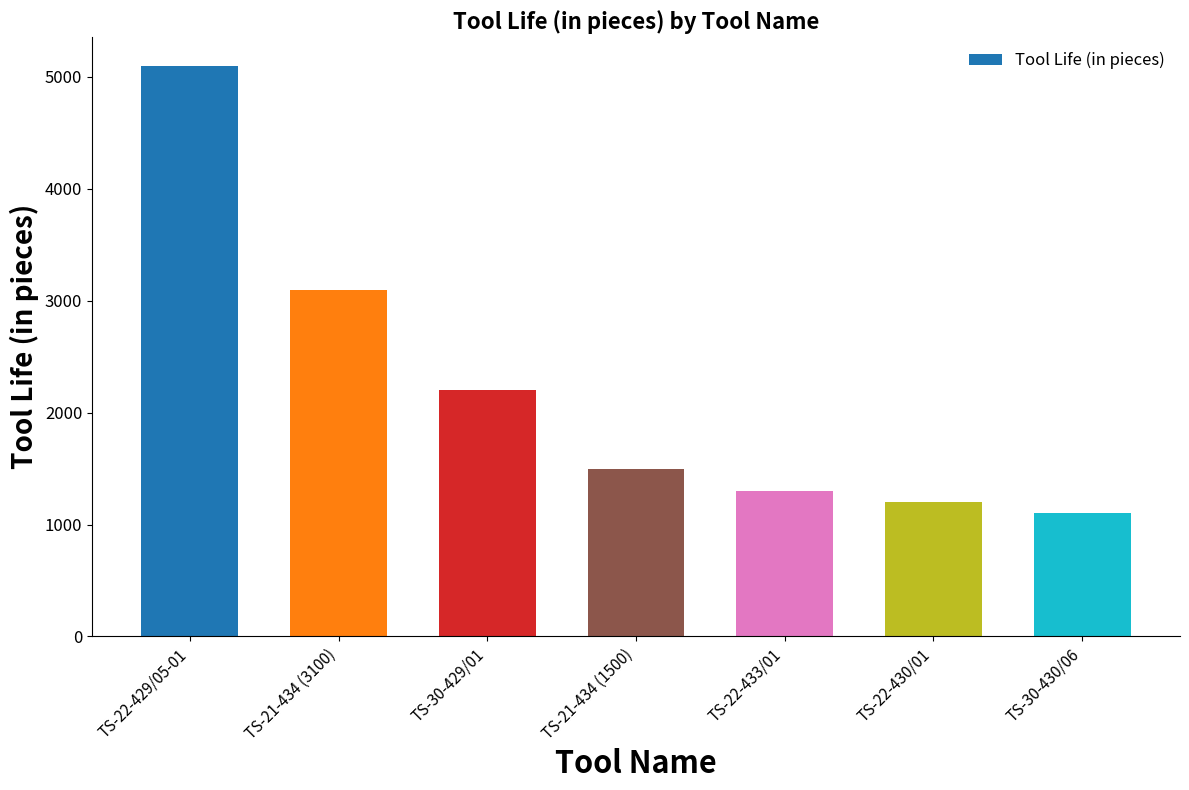

Are the bars grouped side by side (vs. stacked)?

No